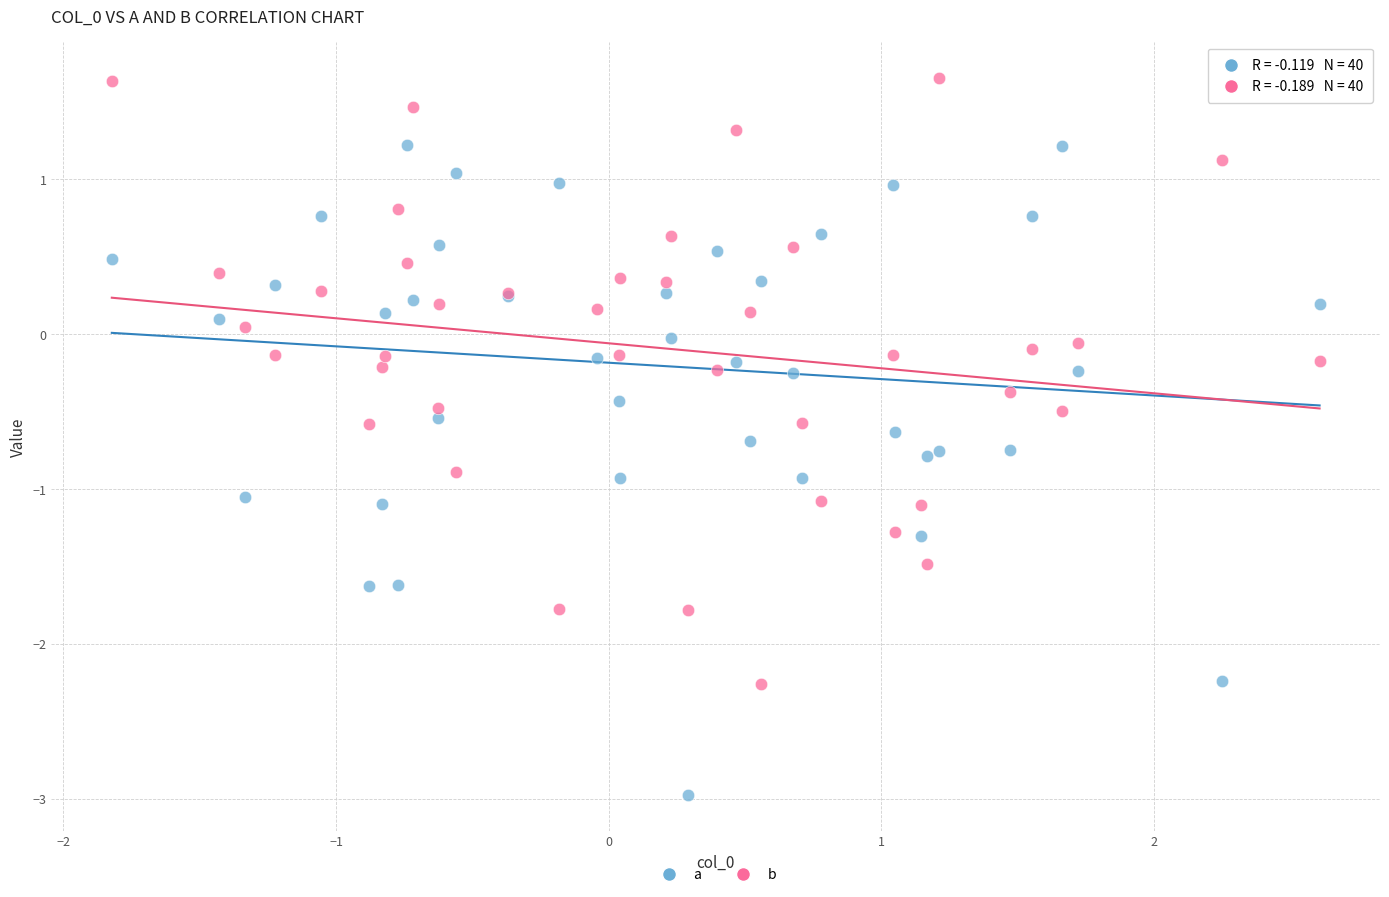

What are all the series names shown in the legend?

a, b